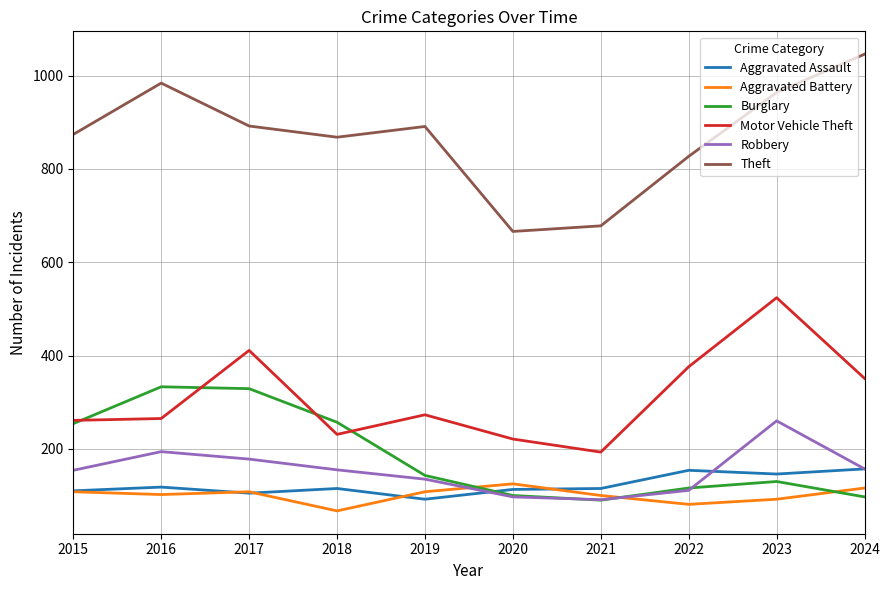

The Aggravated Battery series shows 126 at 2023. True or false?

False